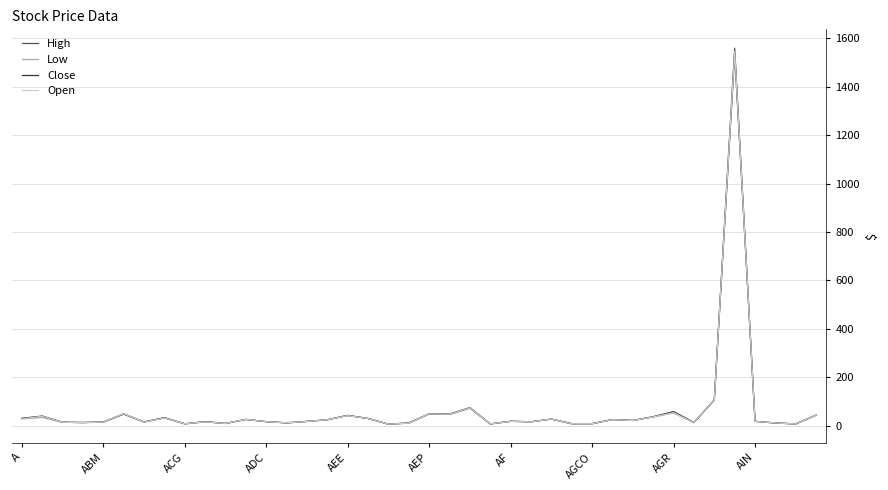

Which series has the largest range (max minus min)?

High